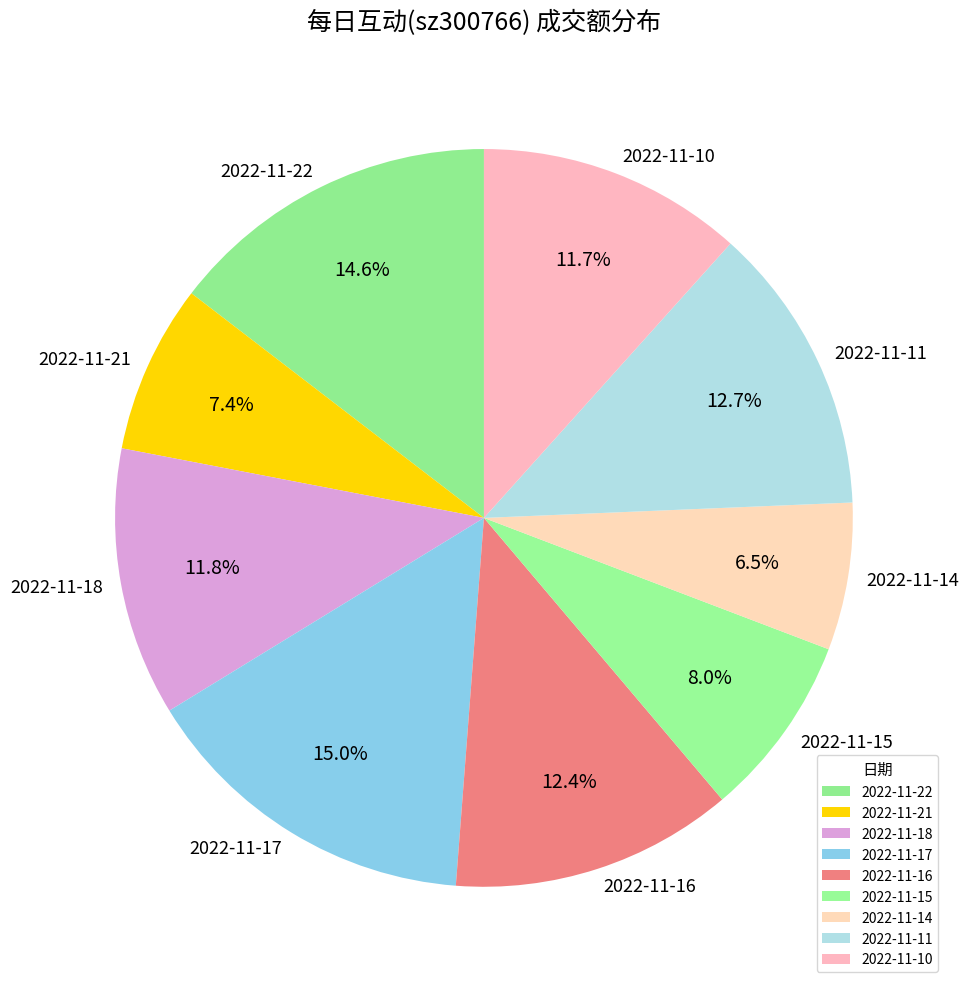

How many slices are in this pie chart?

9